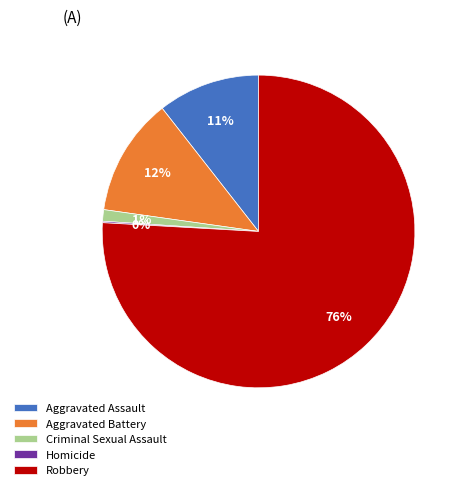

To the nearest percent, what percentage of the pie is Aggravated Assault?

11%